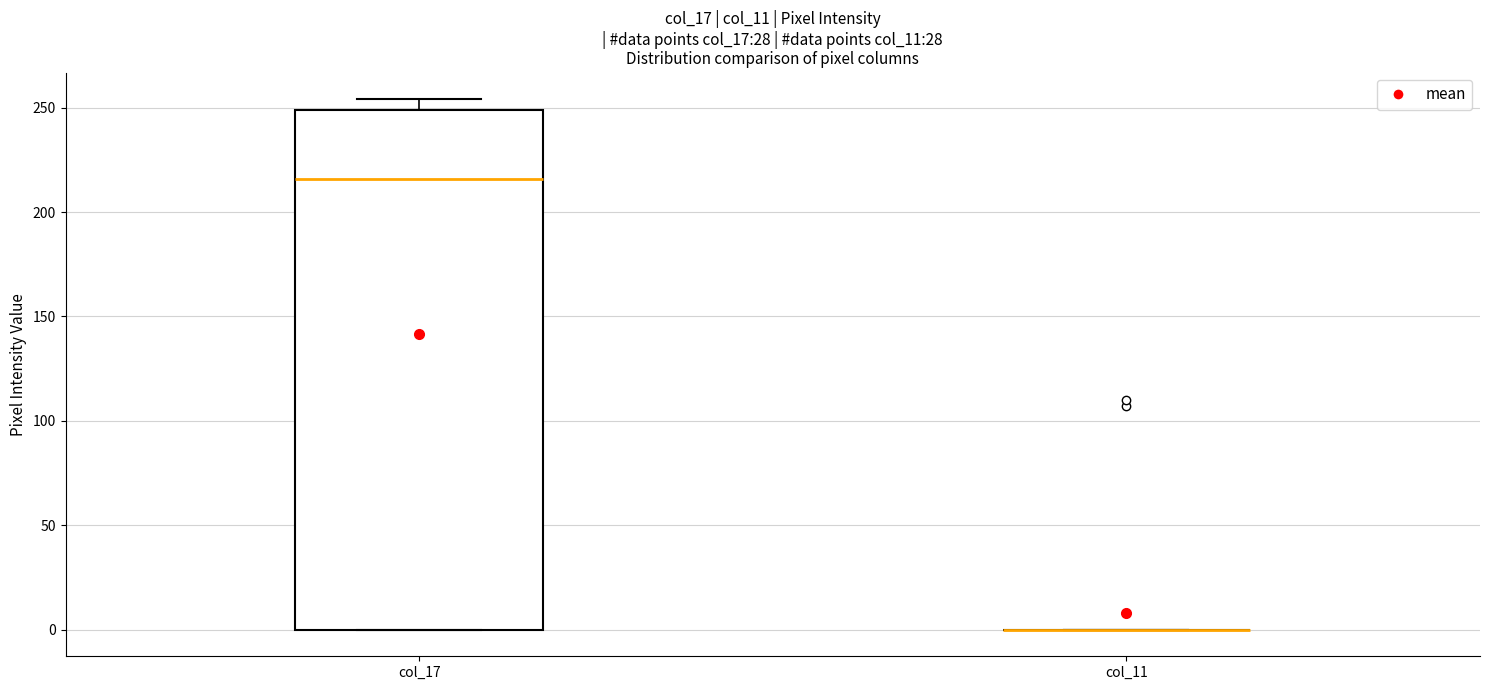

Reading left to right, read every box against the y-axis: the position of its median line, the range the box covers, and the ends of its whiskers. The values are not printed on the chart, so give them approximately, as read against the axis.

col_17: median 215, box 0 to 250, whiskers 0 to 255
col_11: box collapsed to a line at 0, whiskers 0 to 0